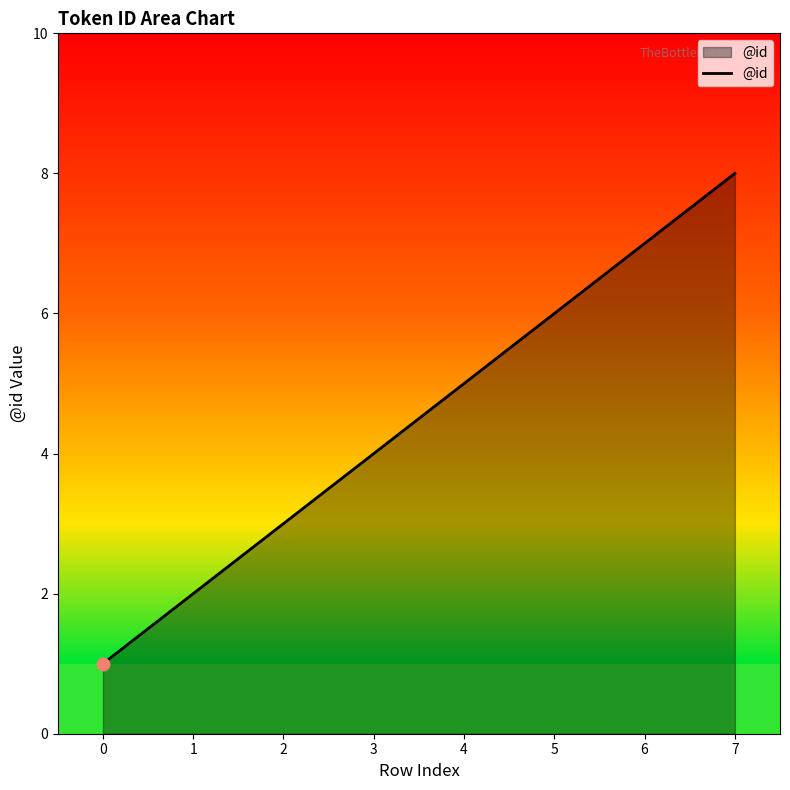

What is the ratio of the value at 2 to the value at 7?

0.4